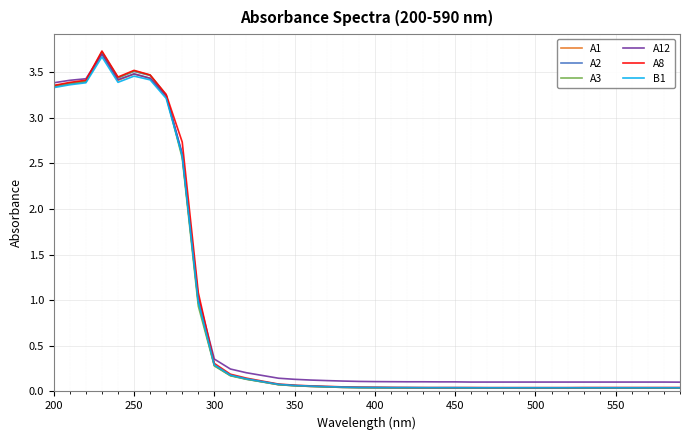

Which series has the largest range (max minus min)?

A8